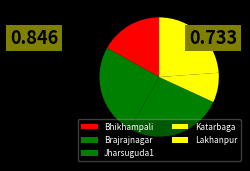

What is the ratio of the value at Brajrajnagar to the value at Lakhanpur?

1.0